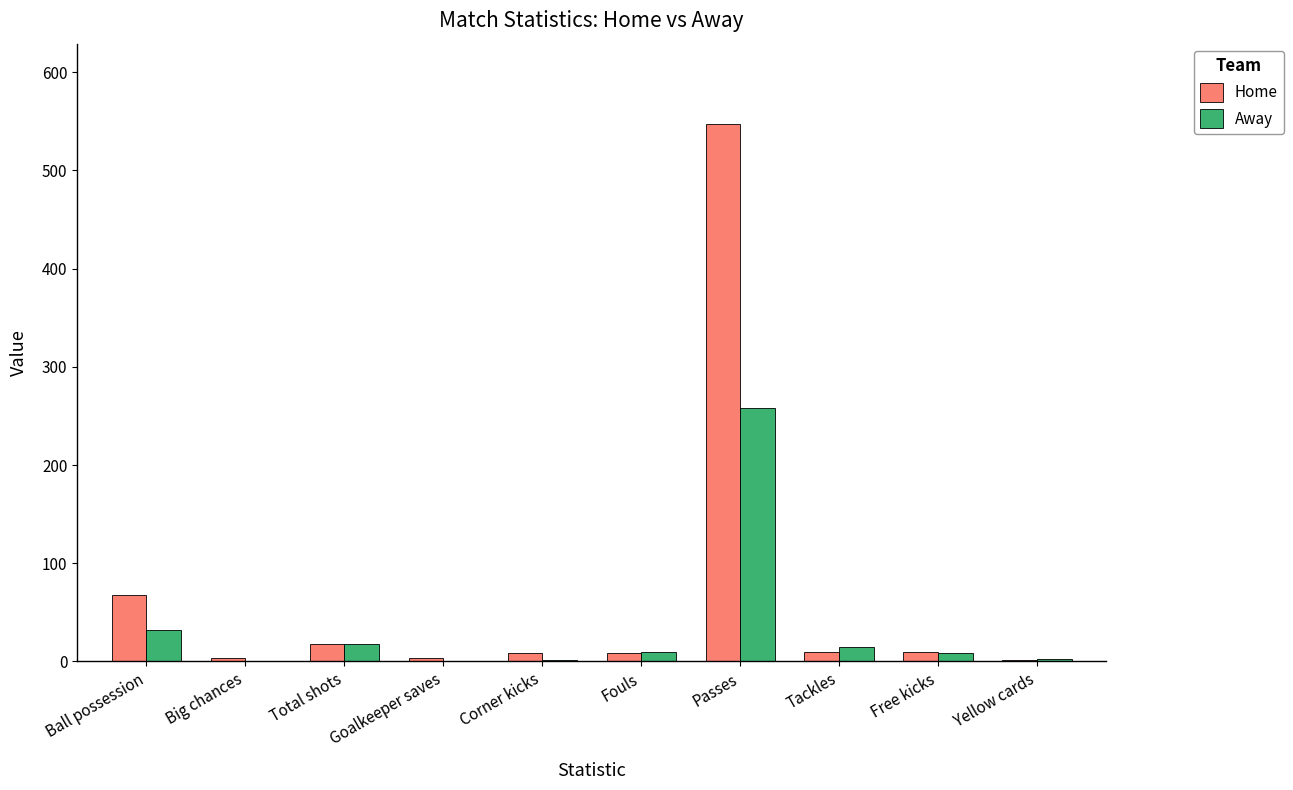

The Home series shows 547 at Passes. True or false?

True